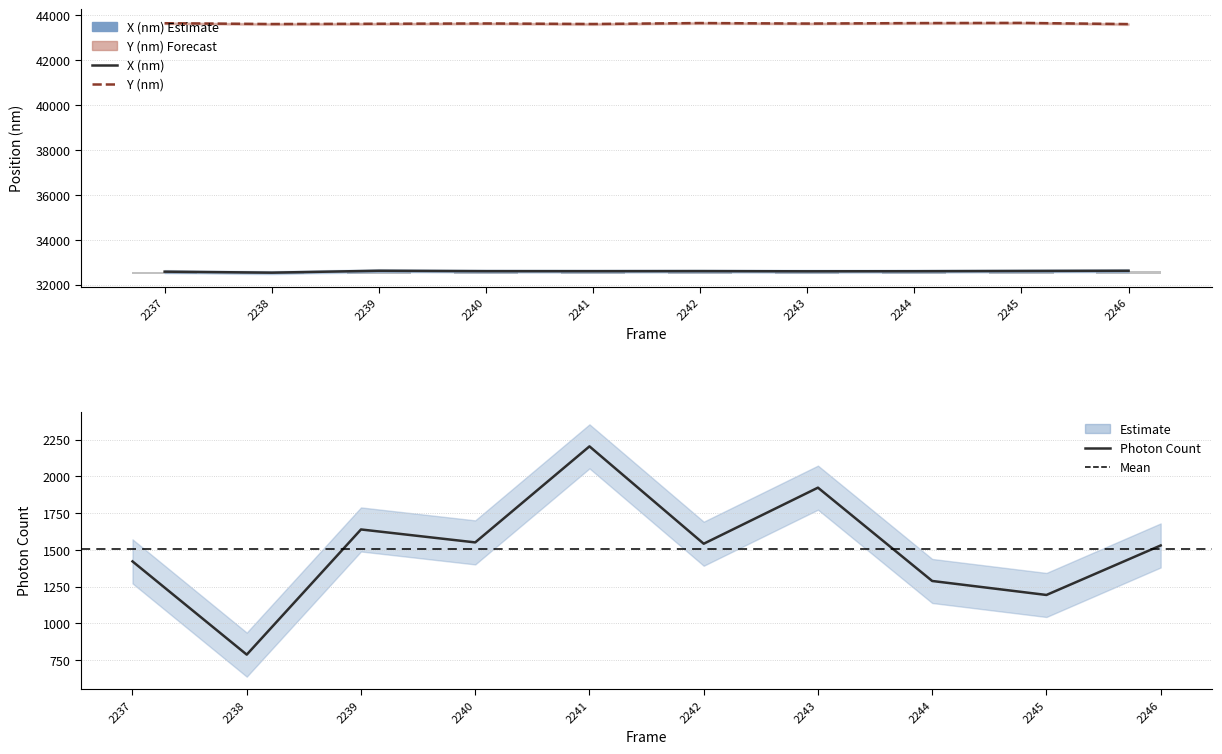

Which category has the lowest value across all series?

2238